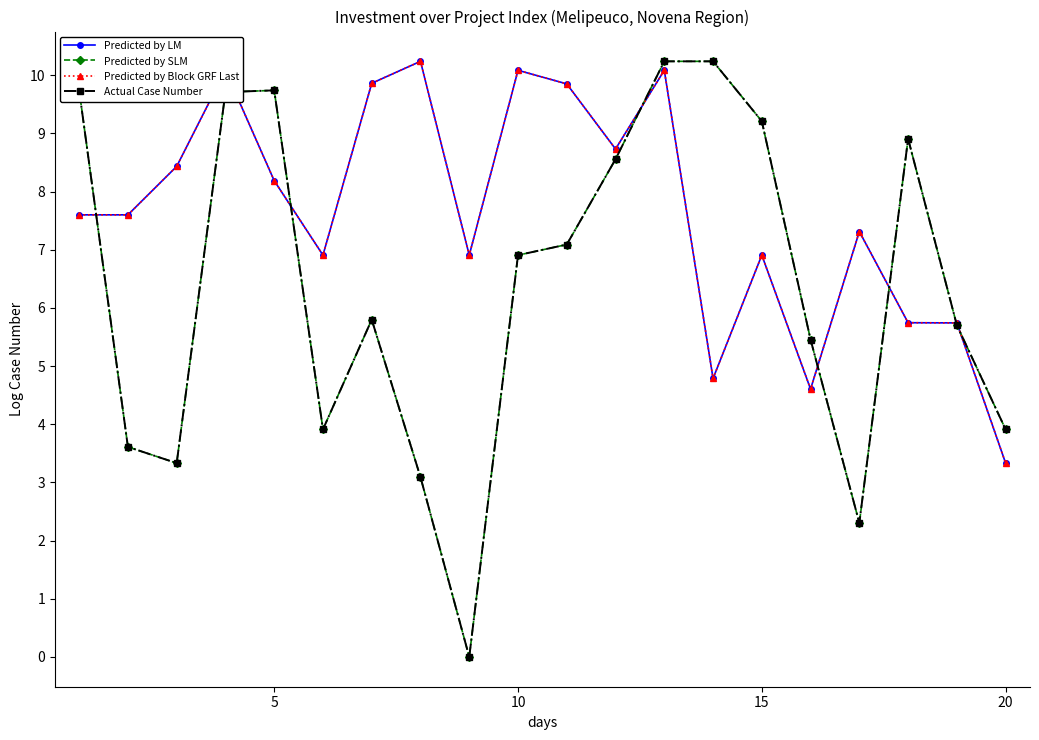

Is this an area chart (filled region under the line)?

No